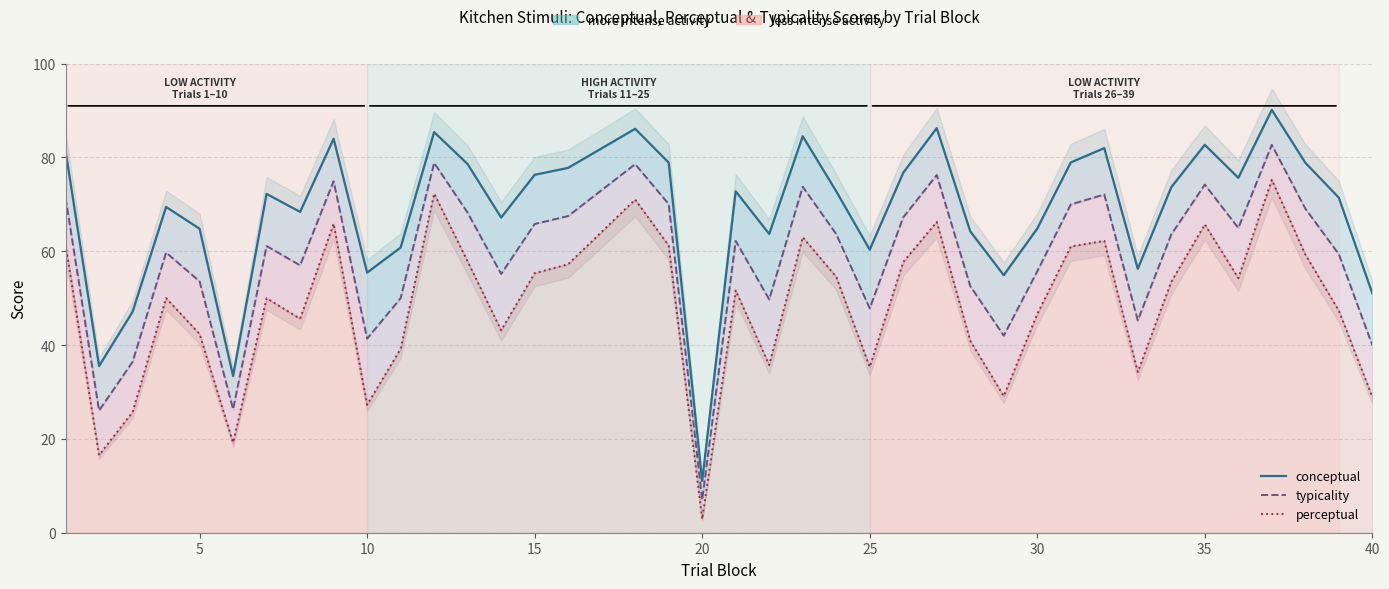

What is the highest value of the conceptual series?

90.1